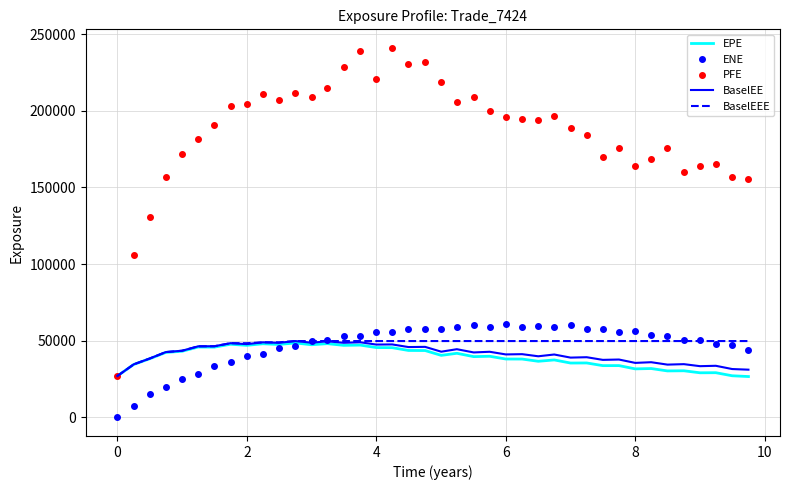

True or false: PFE and ENE cross at least once.

False